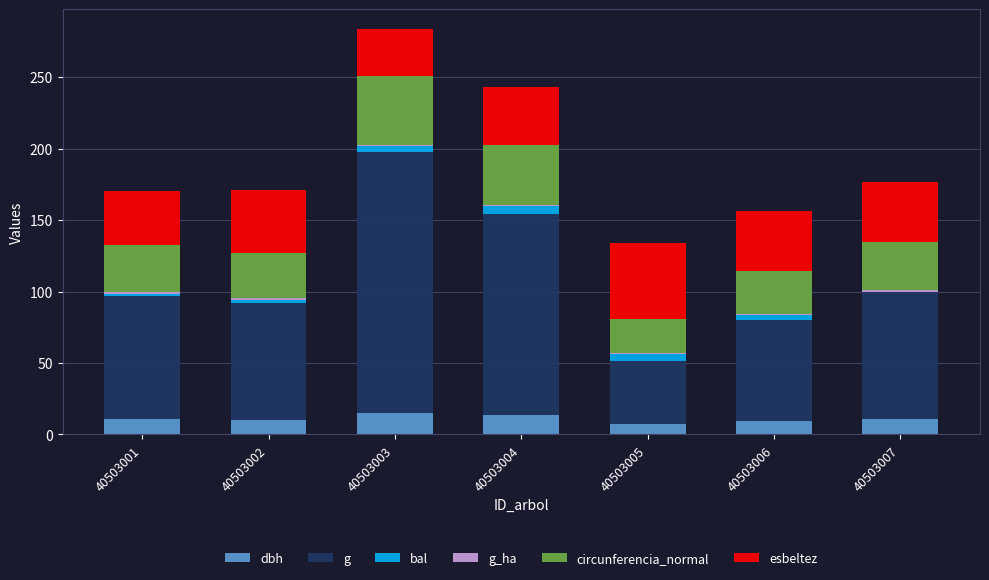

At which category is the sum across all series the highest?

40503003